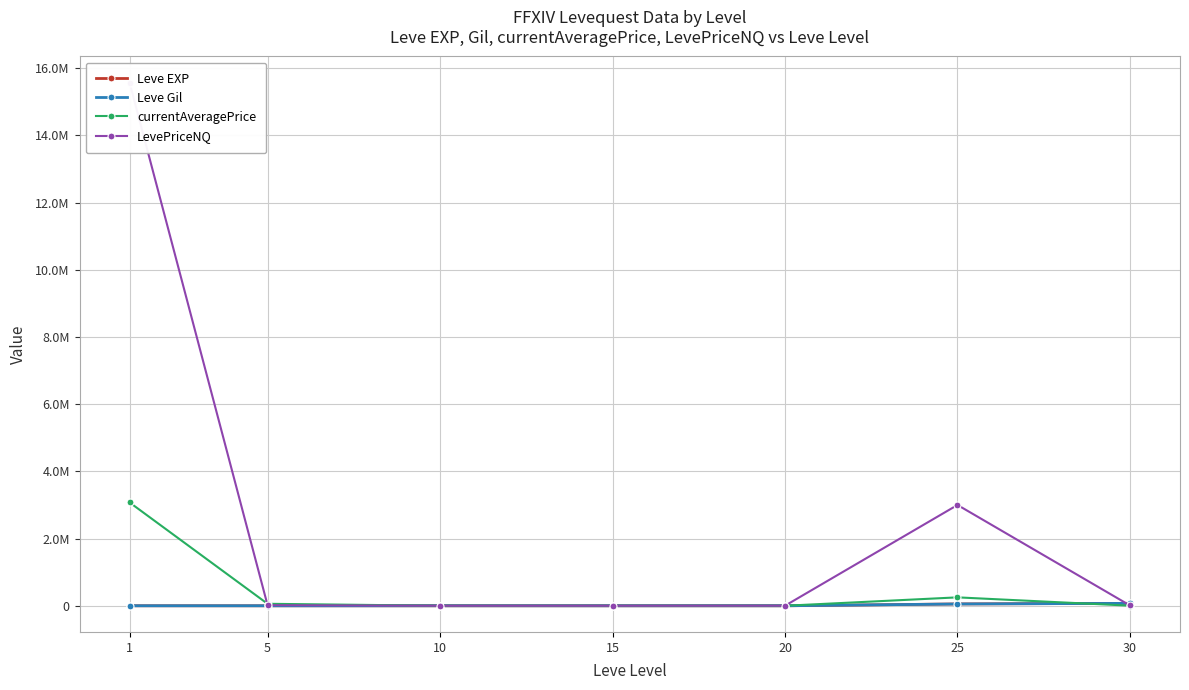

In currentAveragePrice, how many points are lower than both neighbors (excluding endpoints)?

1